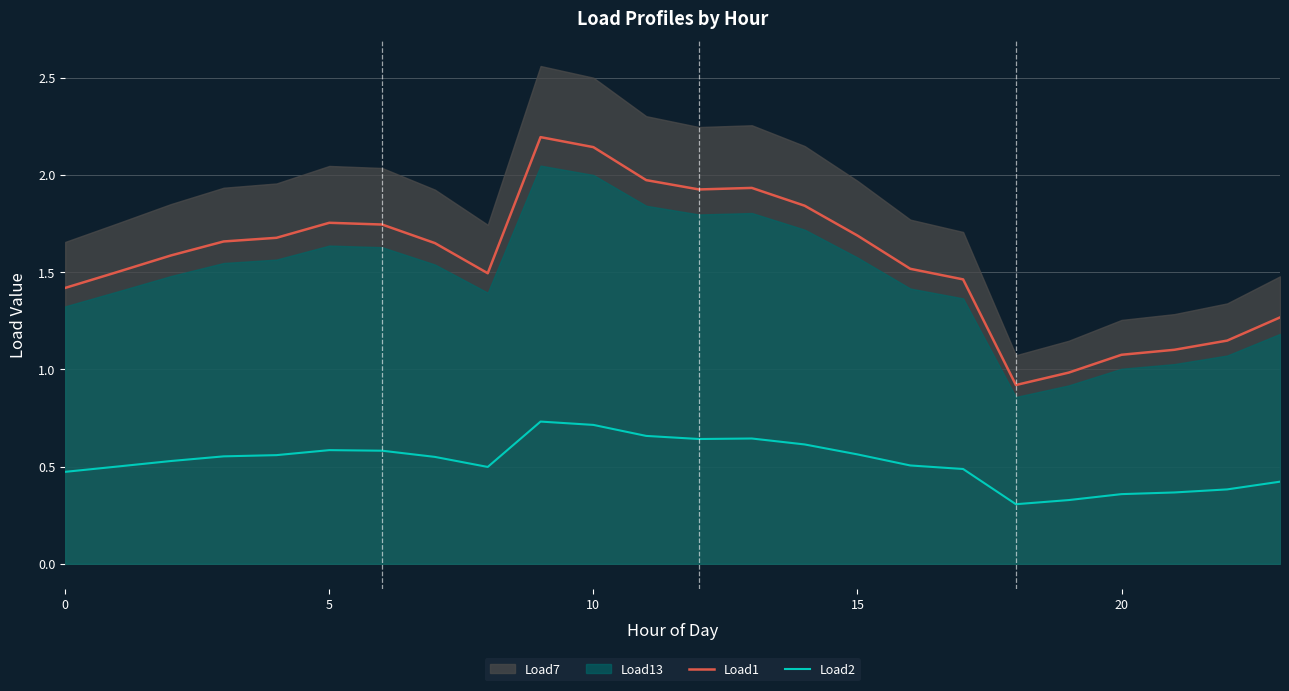

What is the value of the Load2 point at the 16th from the left?

0.6